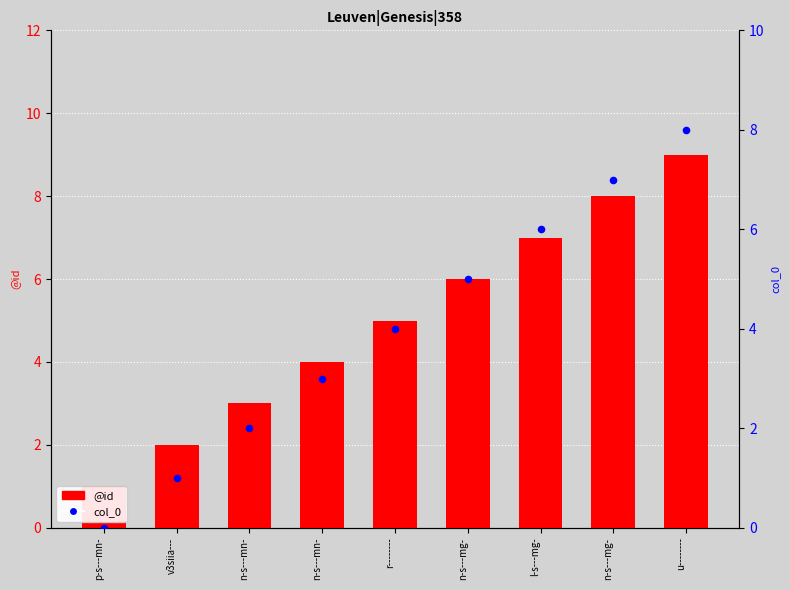

At which category is the sum across all series the highest?

u--------